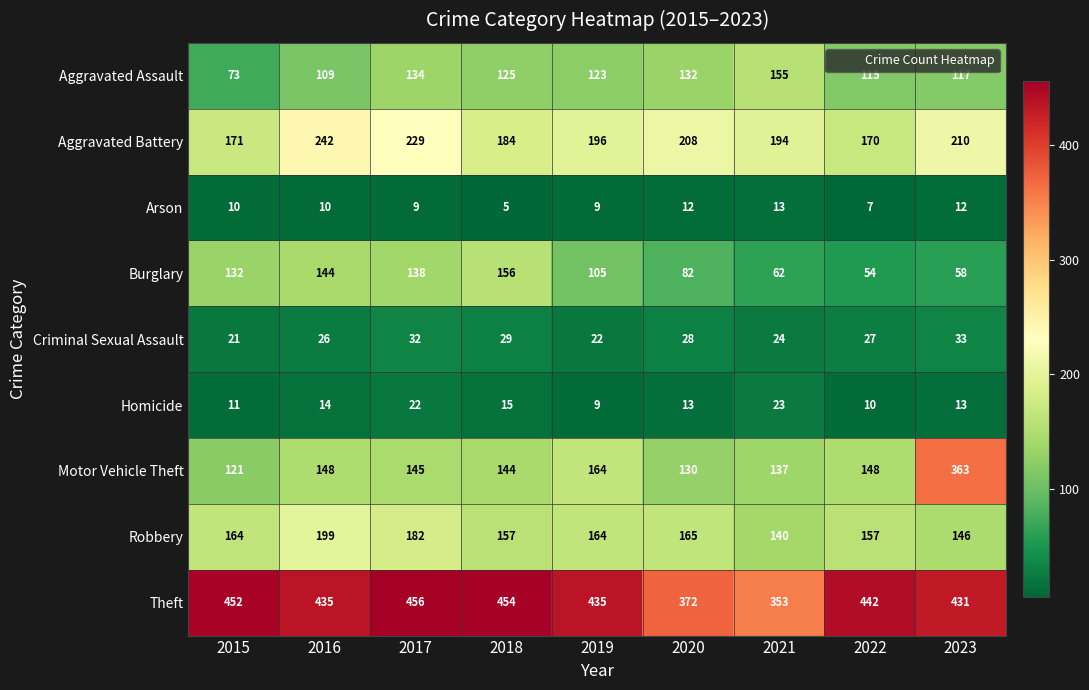

Is it true that Theft equals 200 at 2017?

False